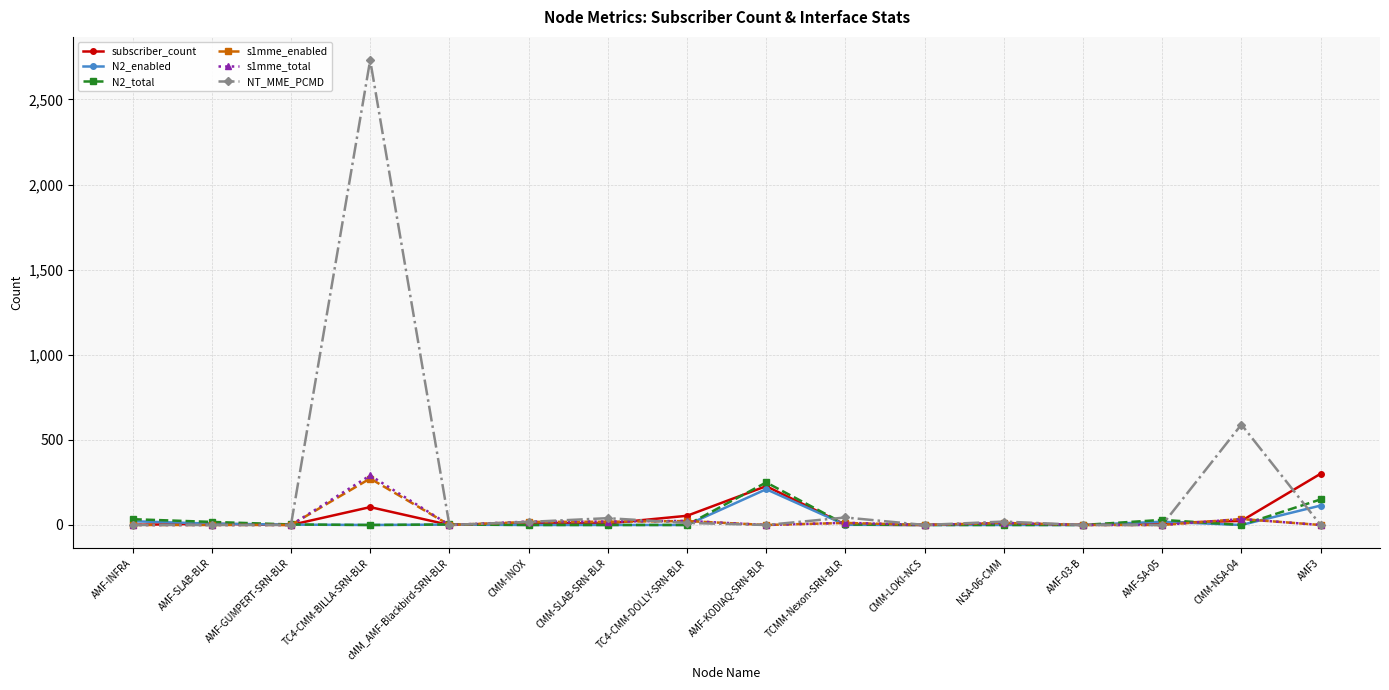

What position from the right is AMF-03-B?

4